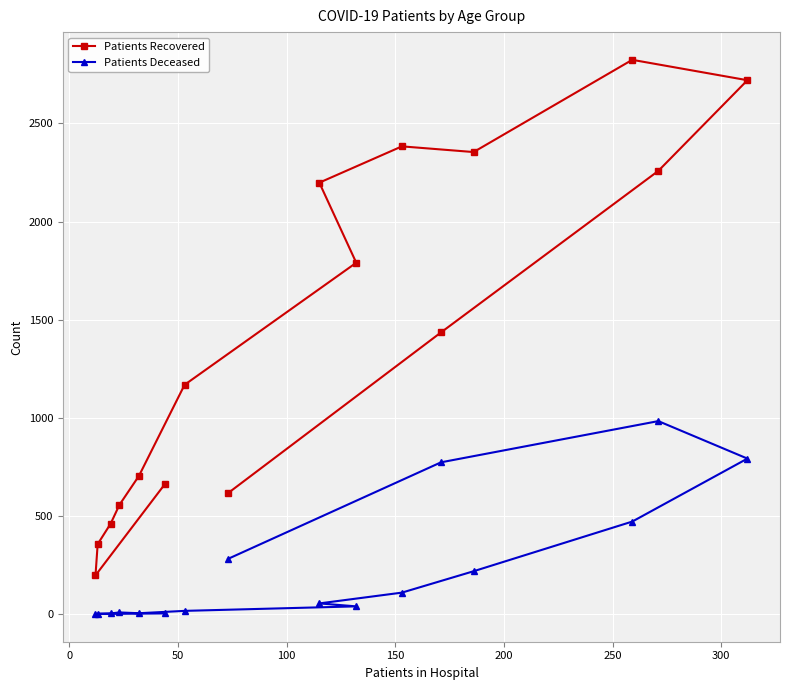

Reading left to right, transcribe all the data shown in this chart.

Patients Recovered: 663	197	356	461	556	704	1168	1790	2198	2383	2354	2824	2720	2258	1435	616
Patients Deceased: 3	0	2	3	8	4	16	39	54	109	218	471	792	983	773	281